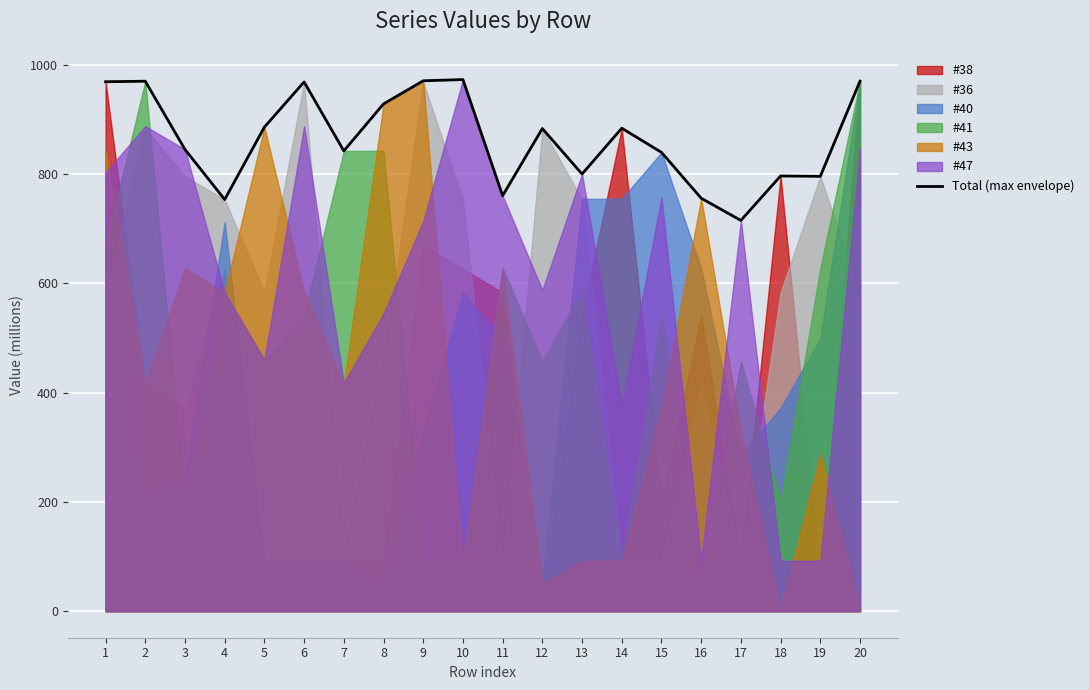

List the labels in order of value, smallest first.

17, 4, 16, 11, 19, 18, 13, 15, 7, 3, 12, 14, 5, 8, 6, 1, 2, 20, 9, 10